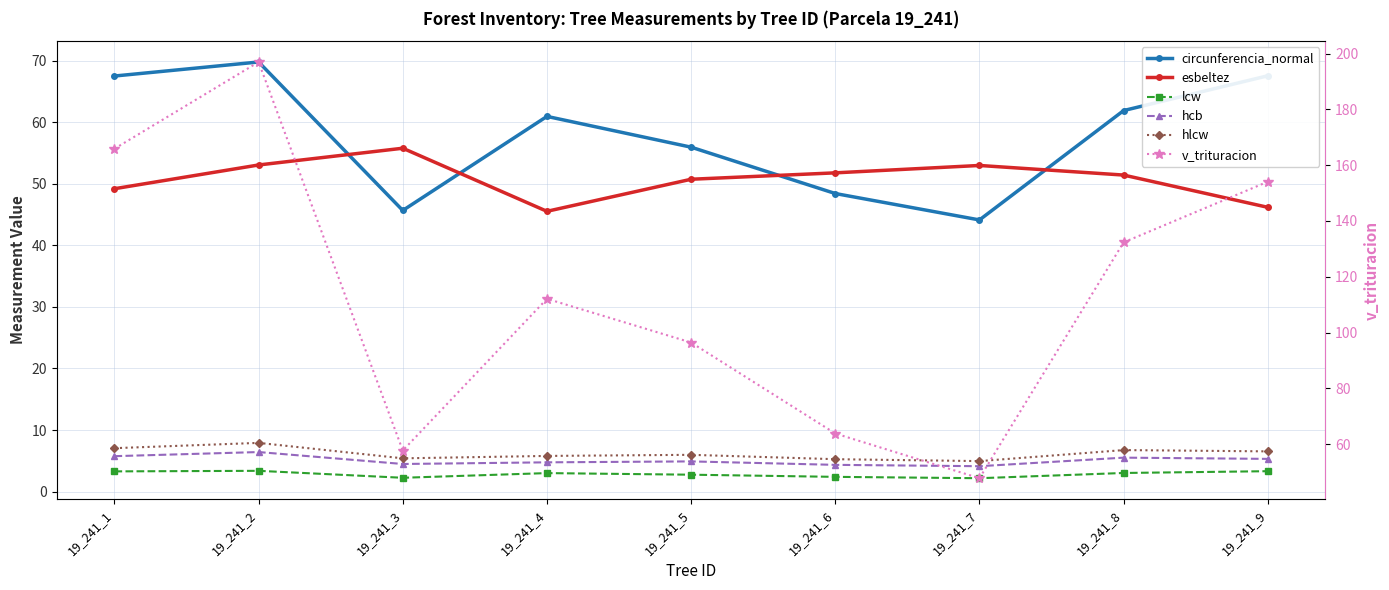

How many values in the circunferencia_normal series are below 60?

4